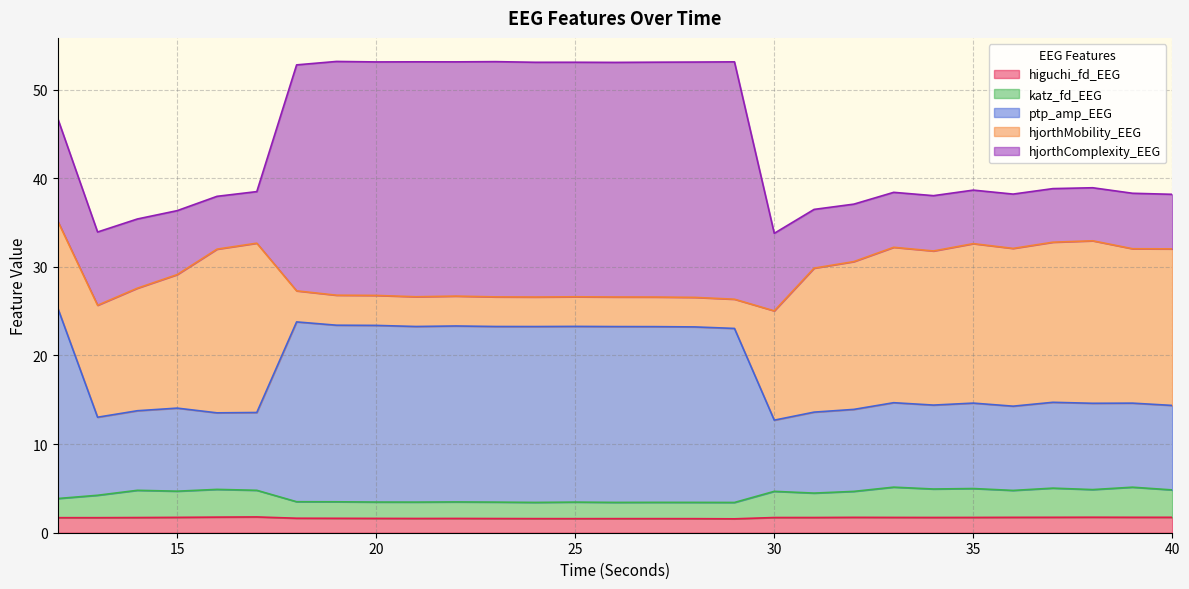

Where is the first local maximum for ptp_amp_EEG?

15